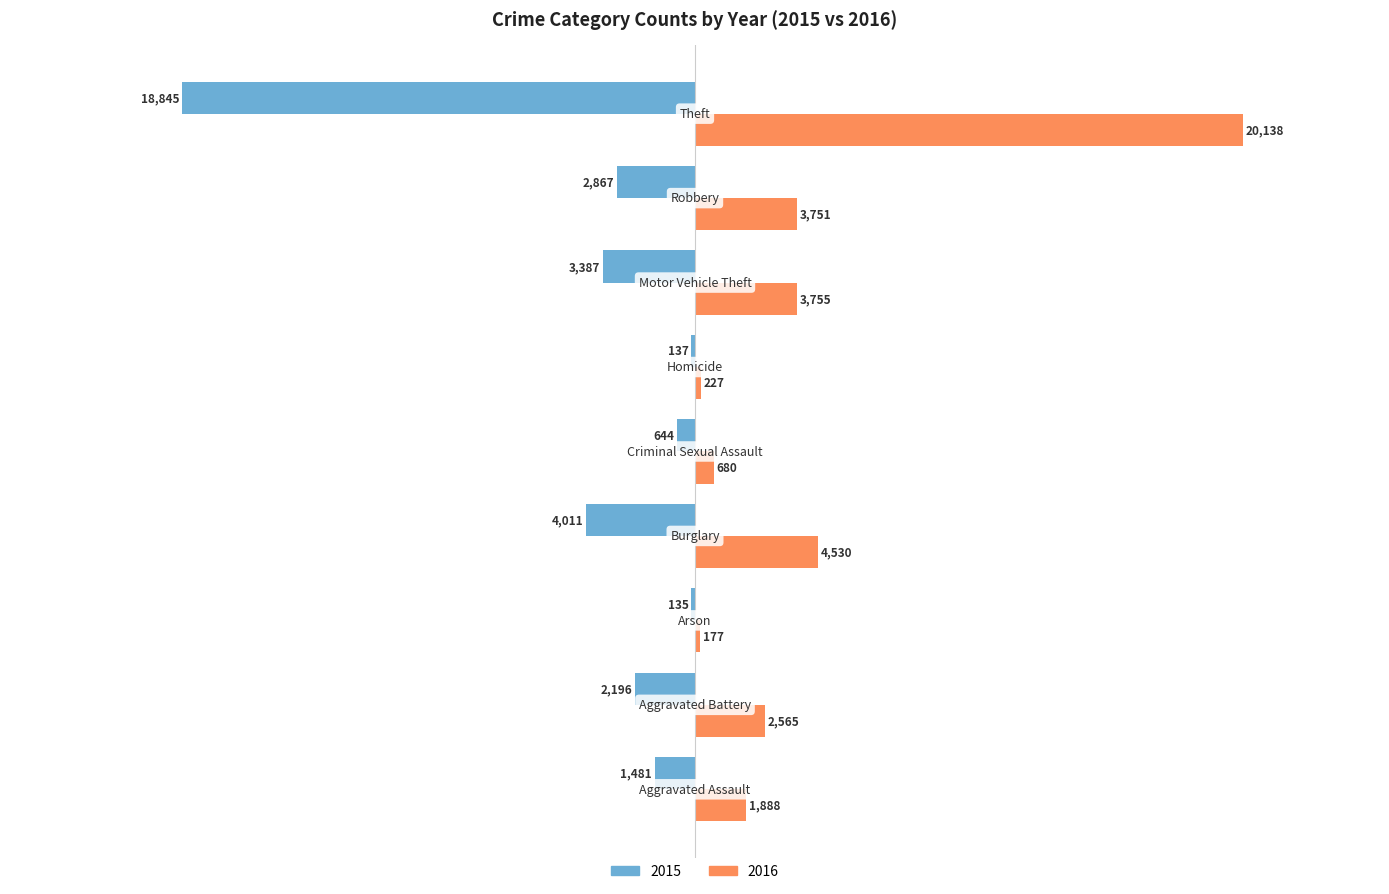

What is the sum of all 2015 values?

-33703